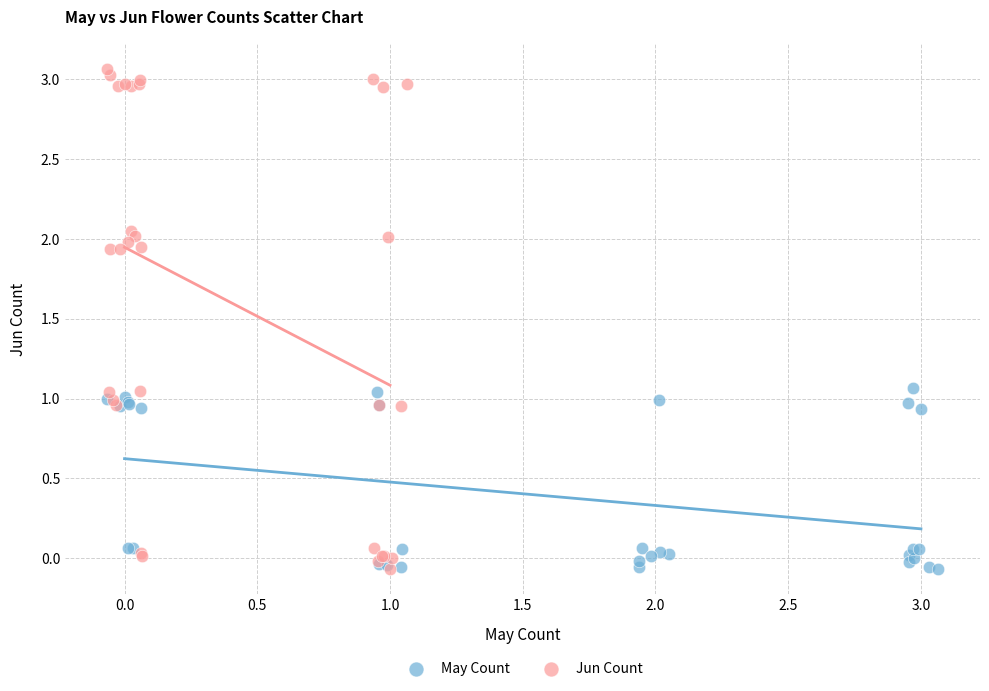

Which series has the largest Y range (max minus min)?

Jun Count